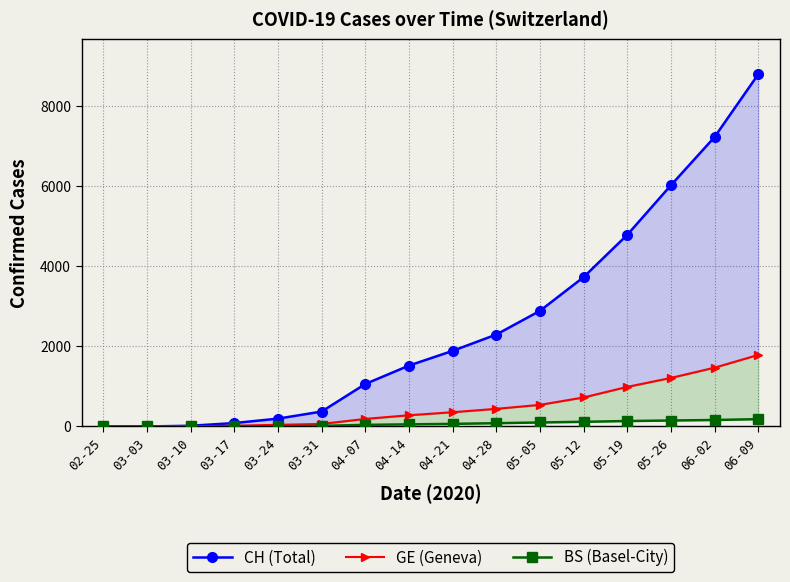

At which category is the sum across all series the highest?

06-09